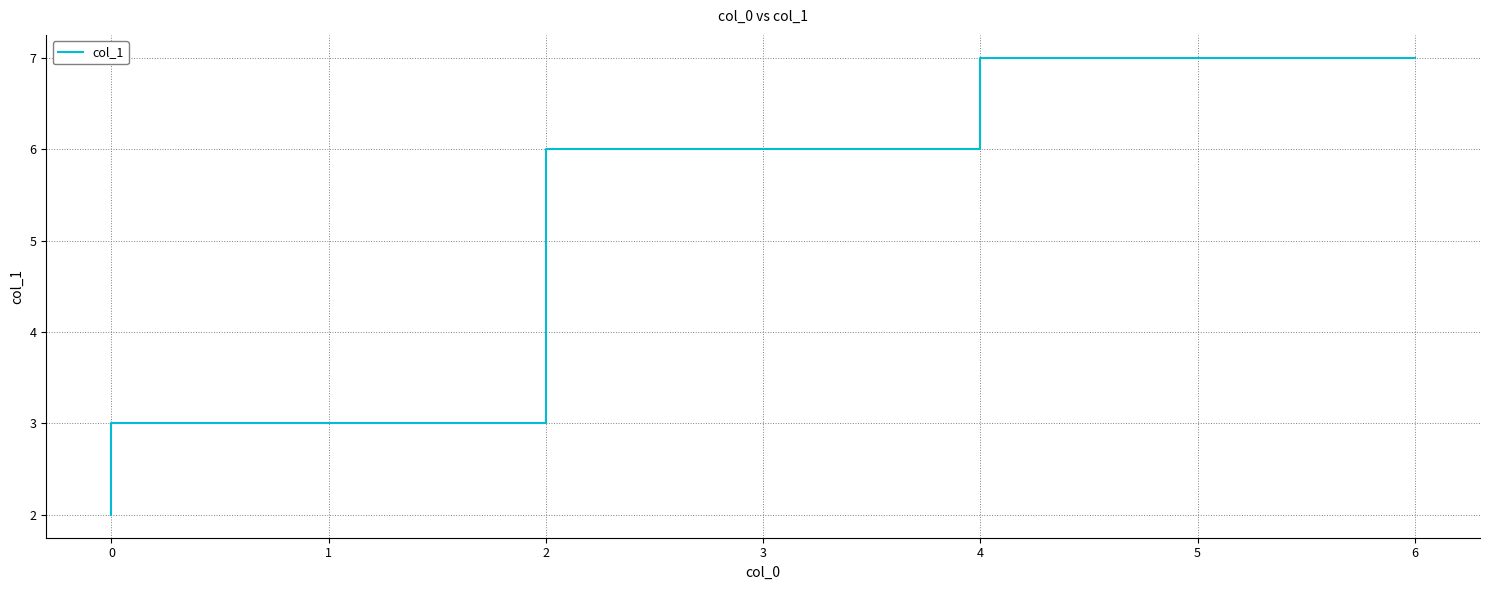

Reading left to right, what are all the values shown in this chart?

2	3	3	3	6	6	7	7	7